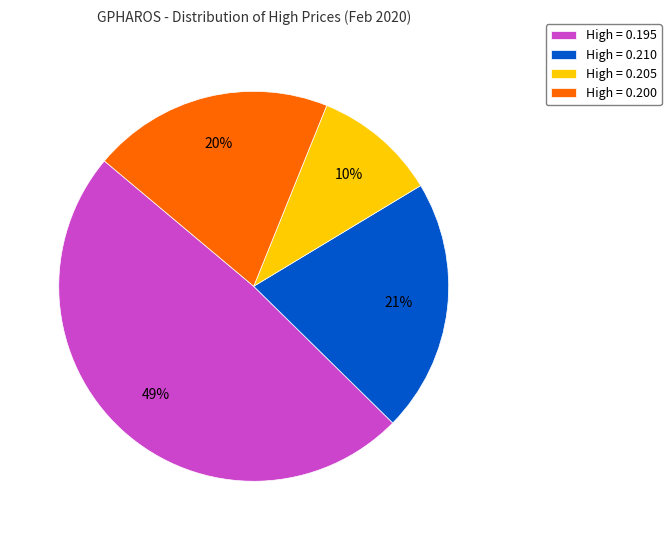

Does High = 0.205 account for over 50% of the chart?

No